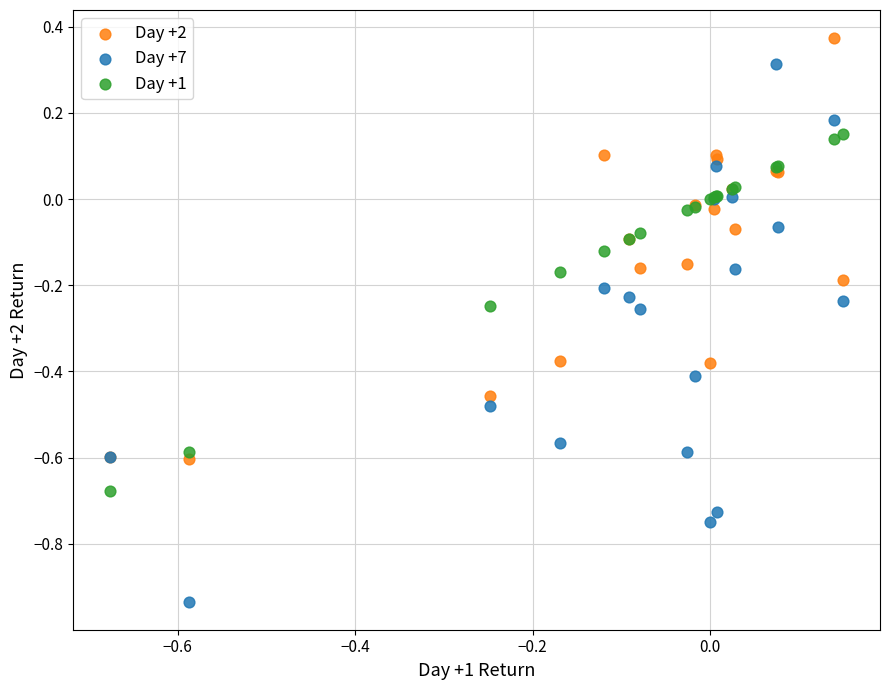

Which series reaches the maximum Y coordinate?

Day +2